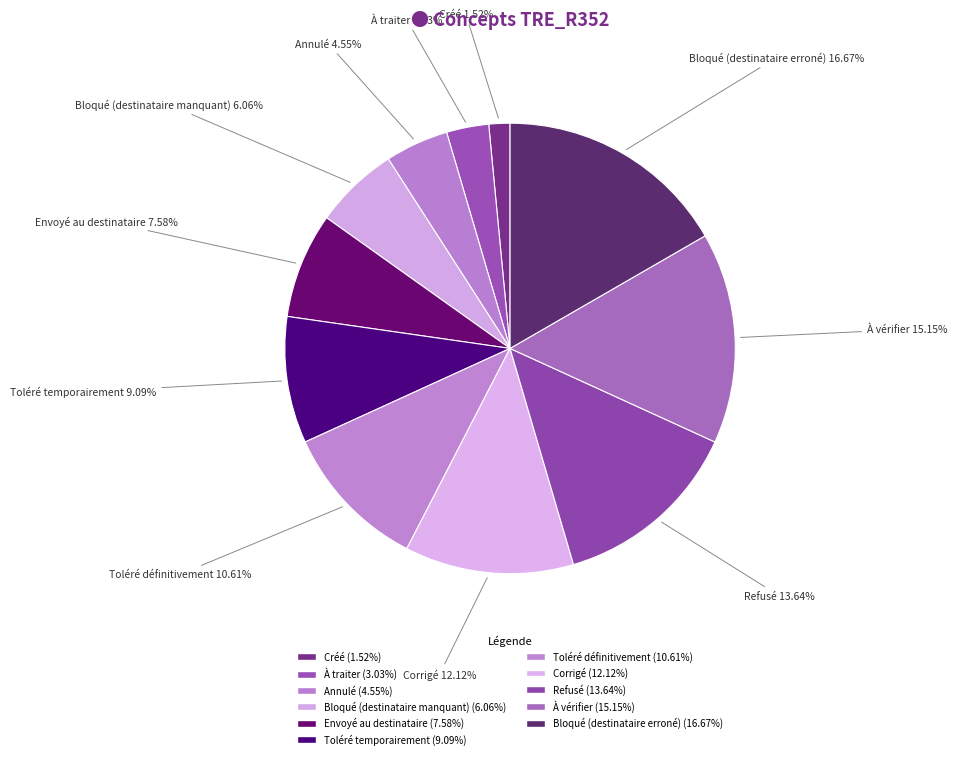

Is Annulé the majority of the pie?

No